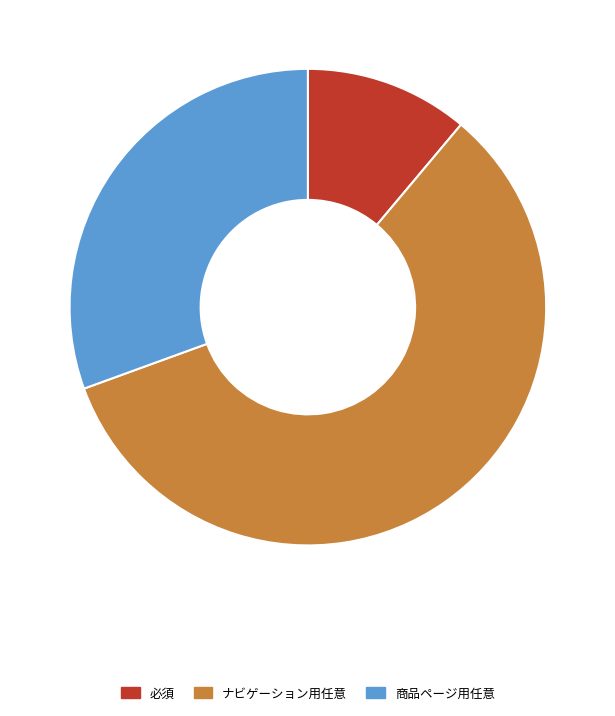

Approximately how many times larger is the value at 商品ページ用任意 compared to ナビゲーション用任意?

0.5